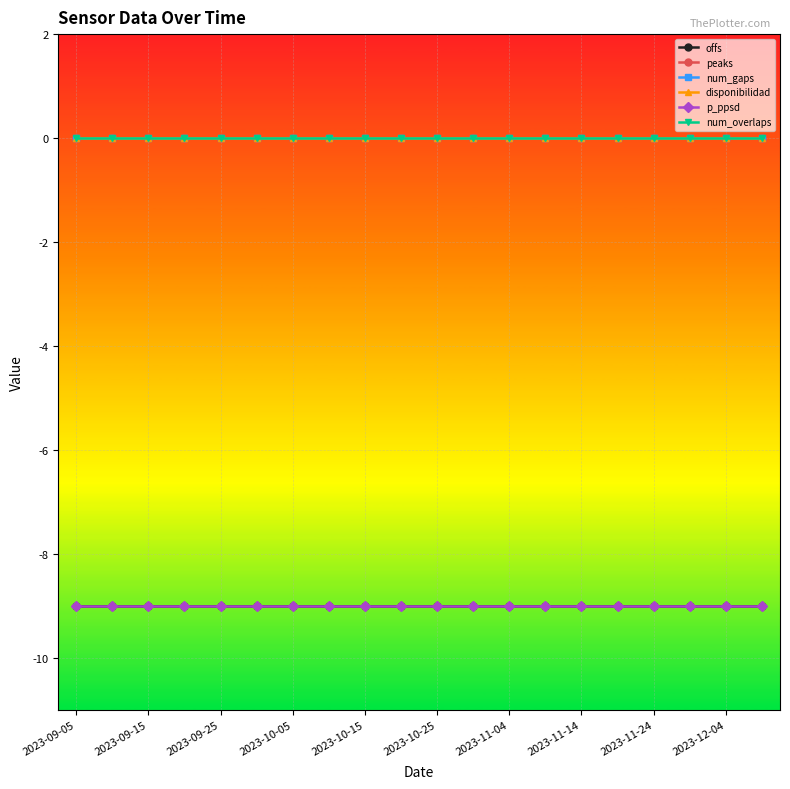

Is this an area chart (filled region under the line)?

No